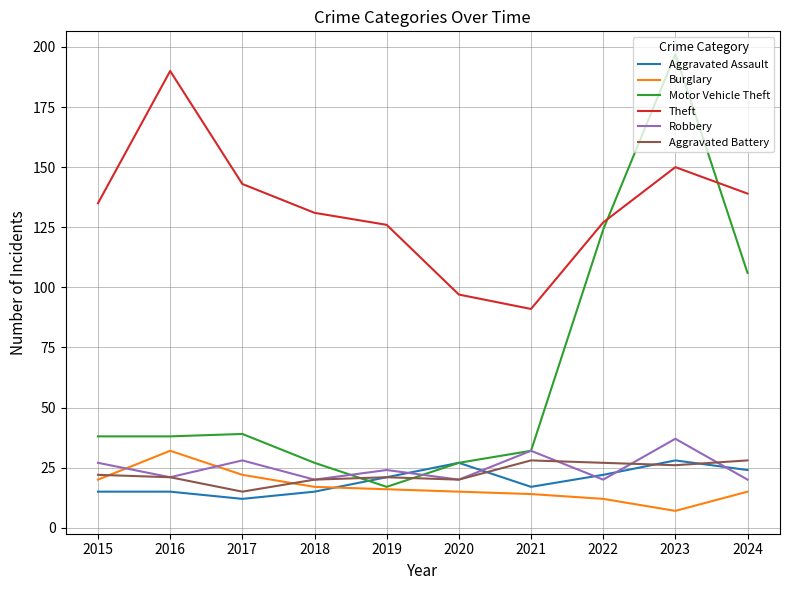

How many intersections are there between Aggravated Battery and Burglary?

2